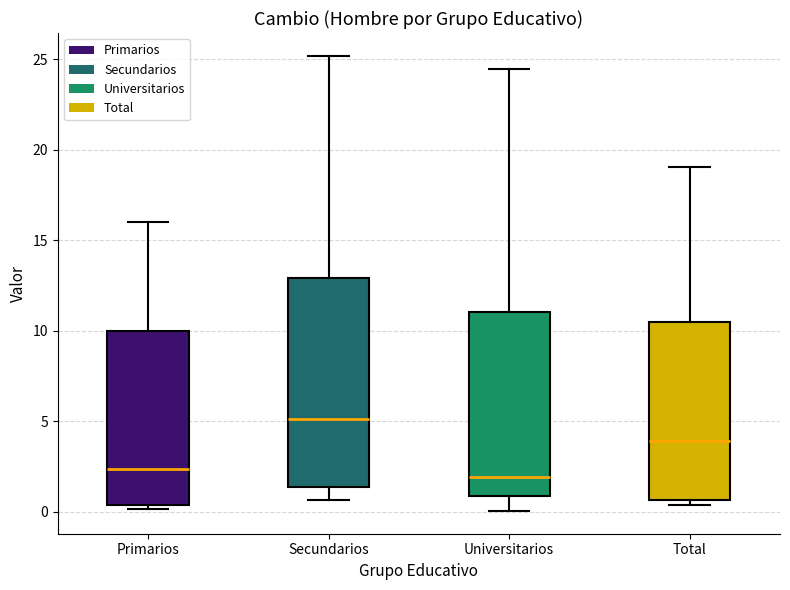

Comparing the boxes themselves (not the whiskers), which one is the tallest?

Secundarios